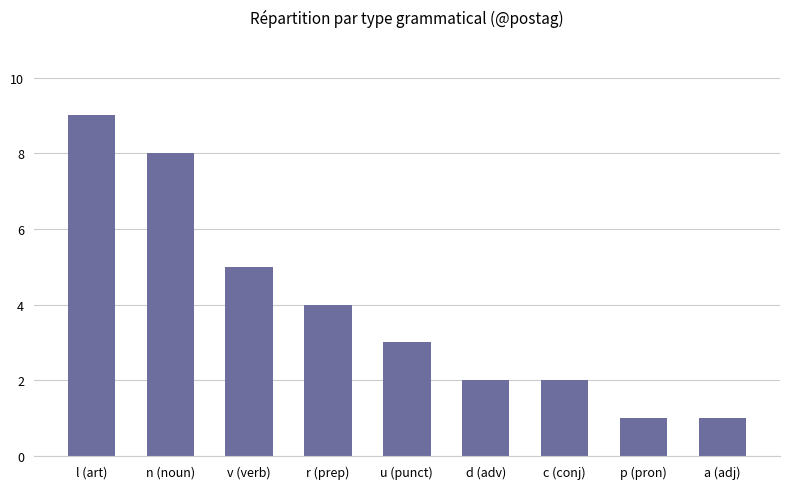

What is the difference between the second highest and minimum values?

7